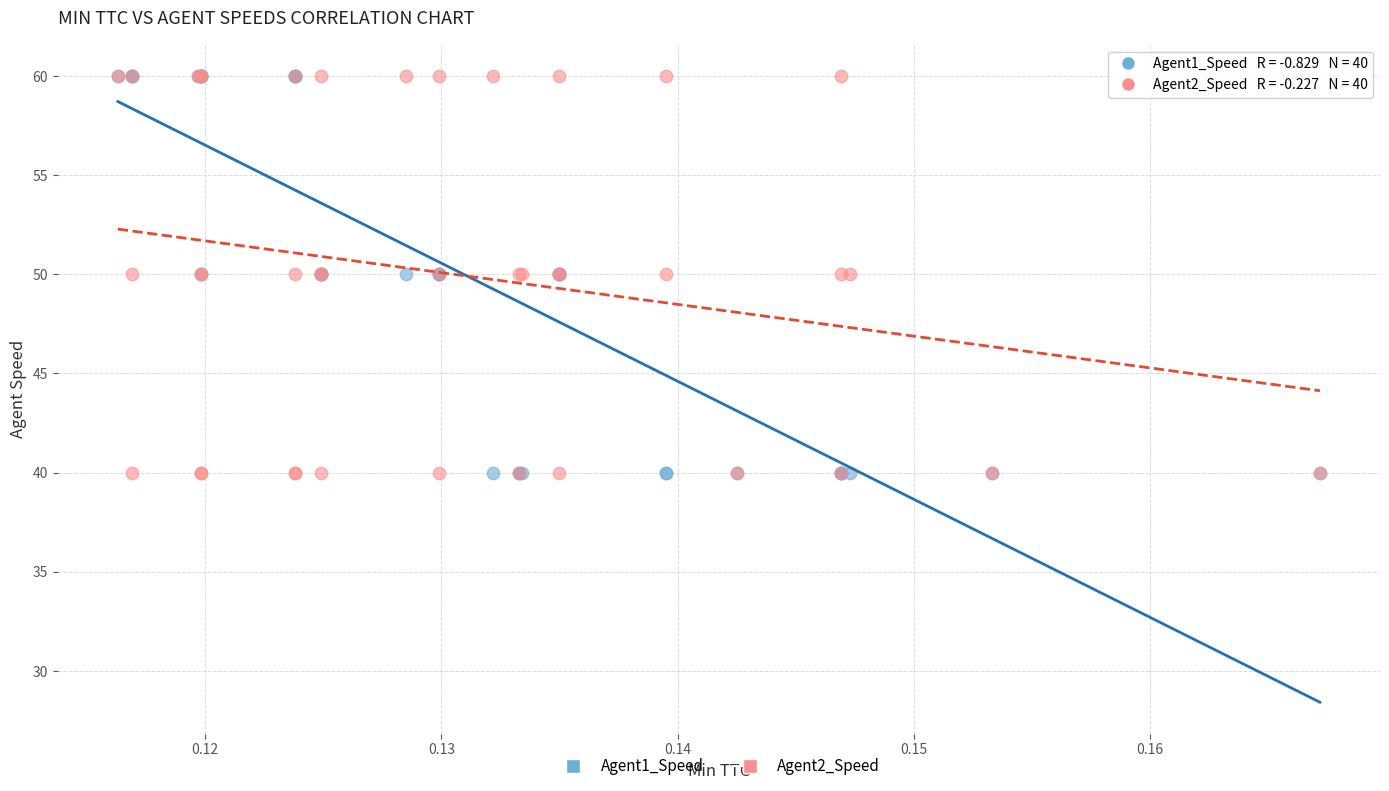

What are all the series names shown in the legend?

Agent1_Speed, Agent2_Speed